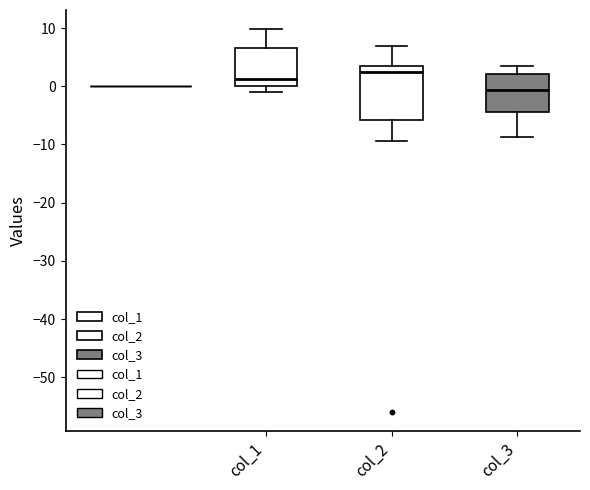

Reading left to right, read every box against the y-axis: the position of its median line, the range the box covers, and the ends of its whiskers. The values are not printed on the chart, so give them approximately, as read against the axis.

col_1: median 1, box 0 to 7, whiskers -1 to 10
col_2: median 2, box -6 to 4, whiskers -9 to 7
col_3: median -1, box -4 to 2, whiskers -9 to 3